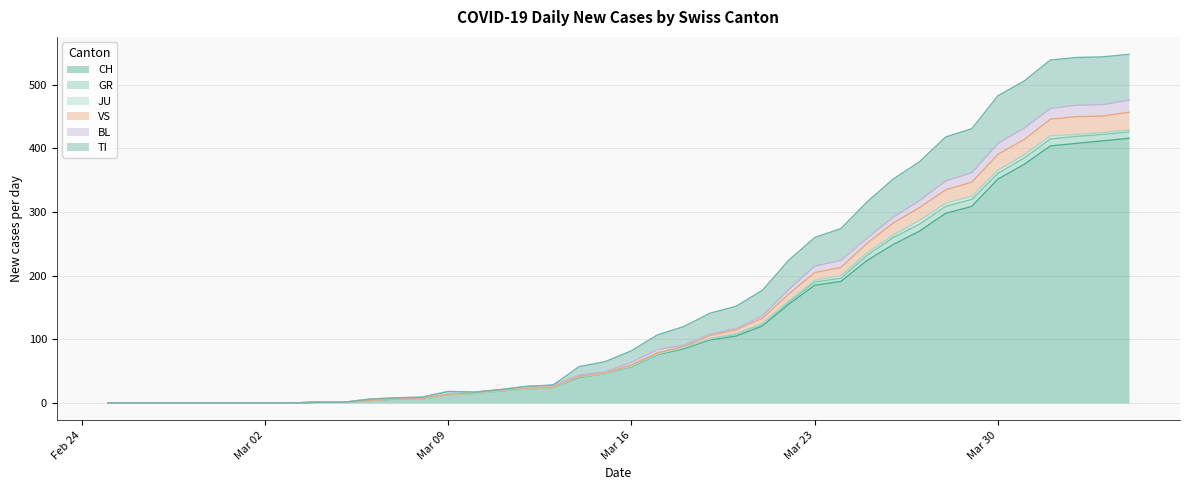

Does the chart have visible grid lines?

Yes